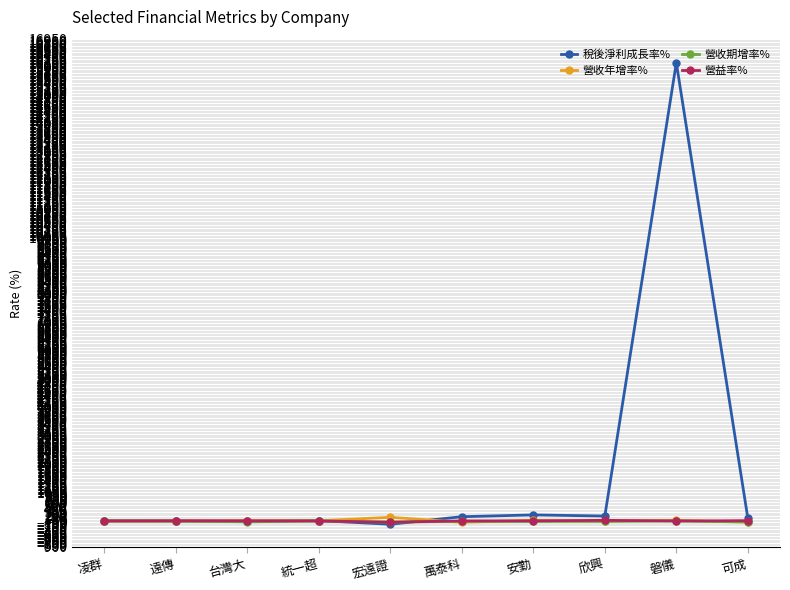

True or false: 稅後淨利成長率% has more than 1 interior local peaks.

True